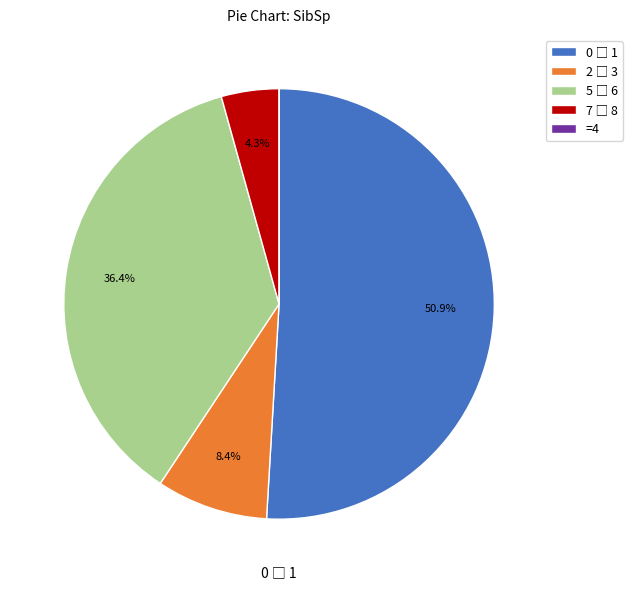

Is there any slice that represents more than half of the pie?

Yes